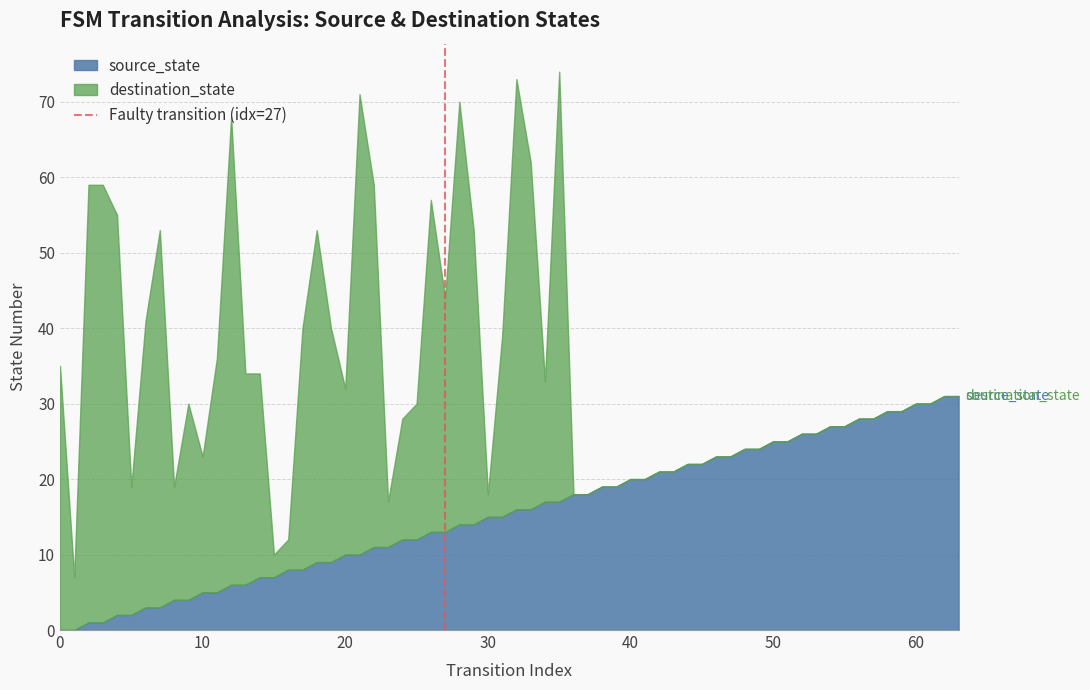

The source_state series shows 0 at 0. True or false?

True